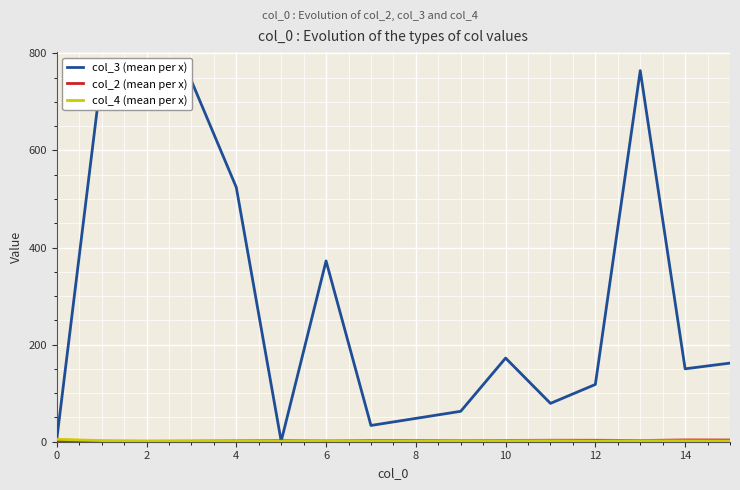

What is the greatest value displayed?

764.5